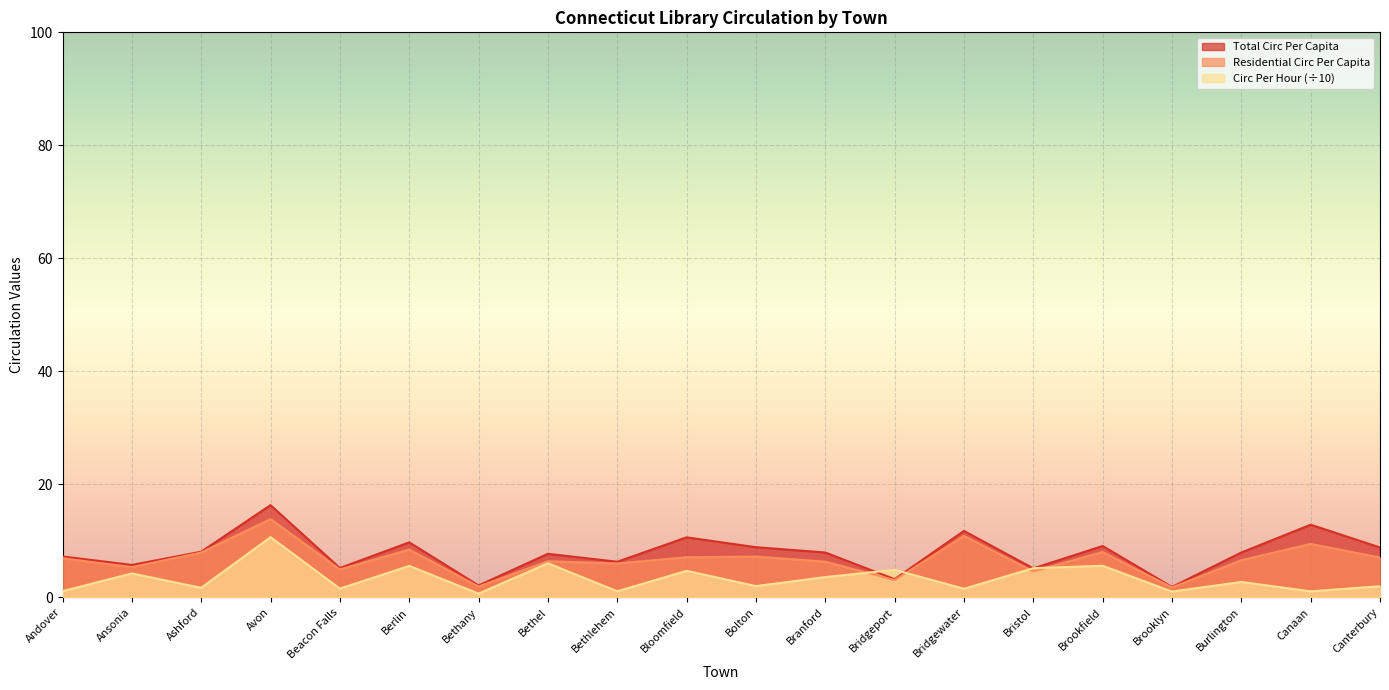

What position from the left is Bloomfield?

10